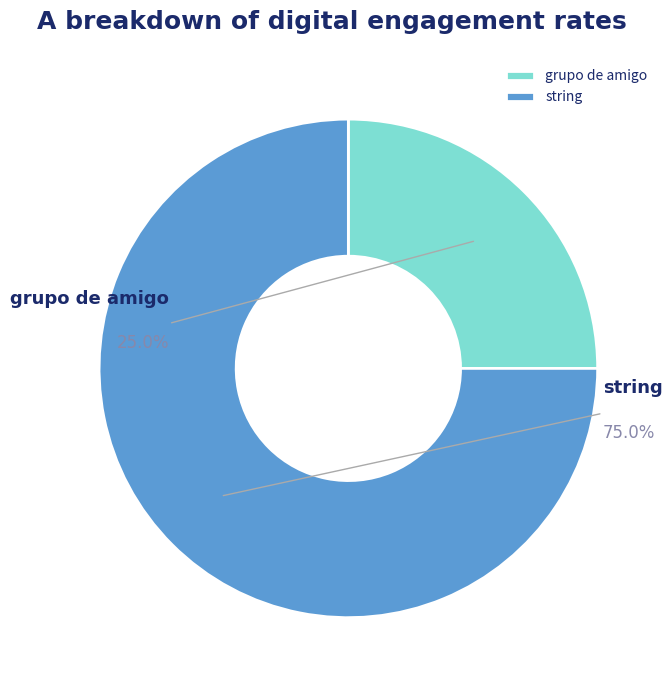

To the nearest percent, what portion does string represent?

75%